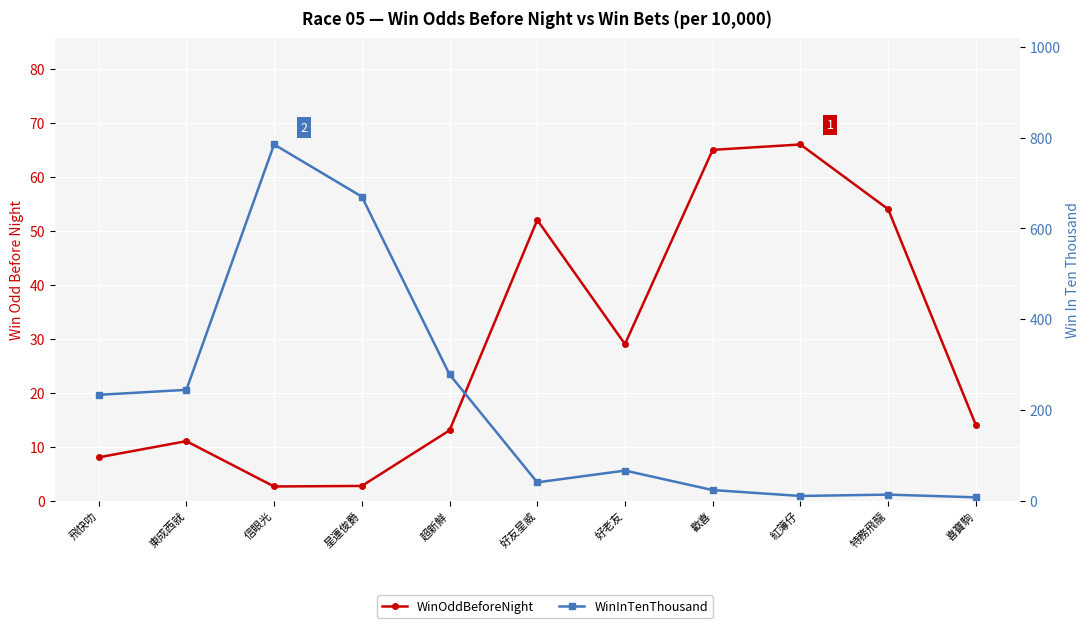

Which series ends up on top after the final intersection of WinOddBeforeNight and WinInTenThousand?

WinOddBeforeNight